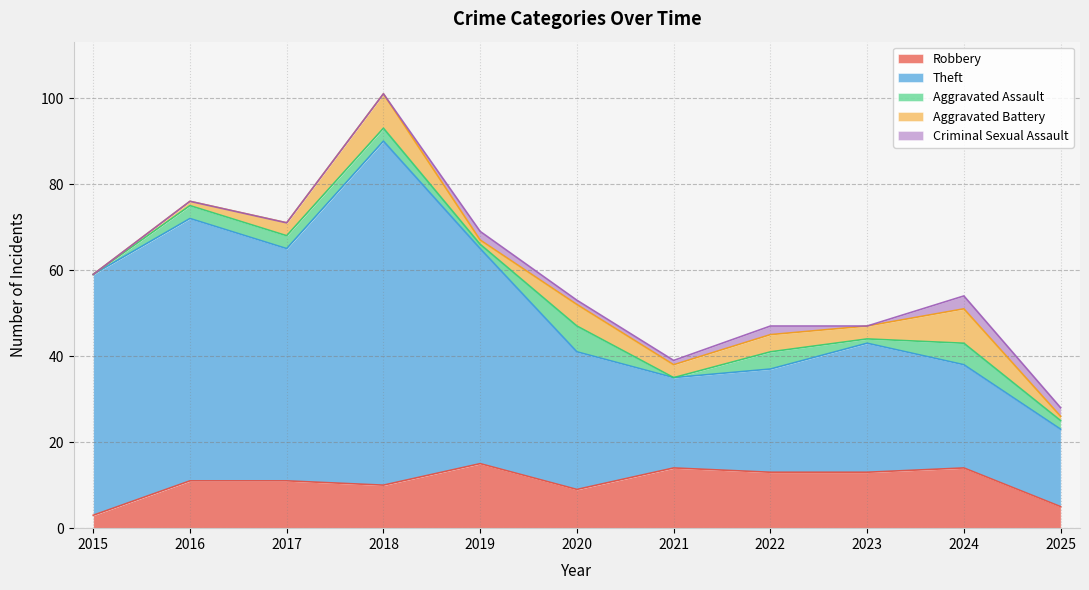

Does the chart display data point markers on the line(s)?

No